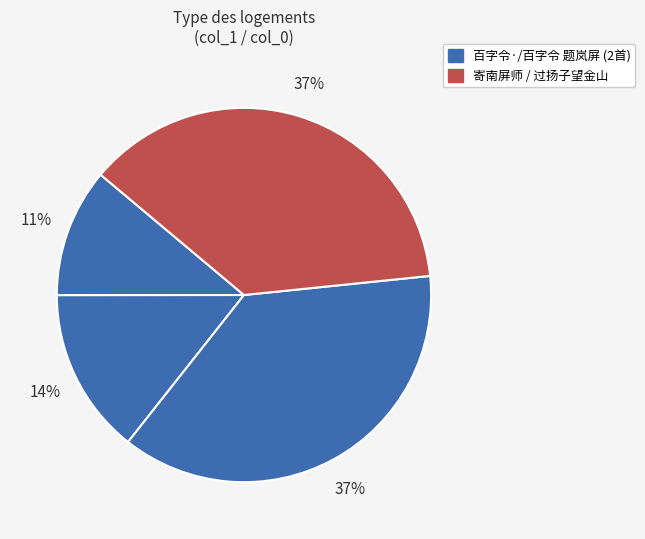

What is the largest slice in the pie chart?

寄南屏师